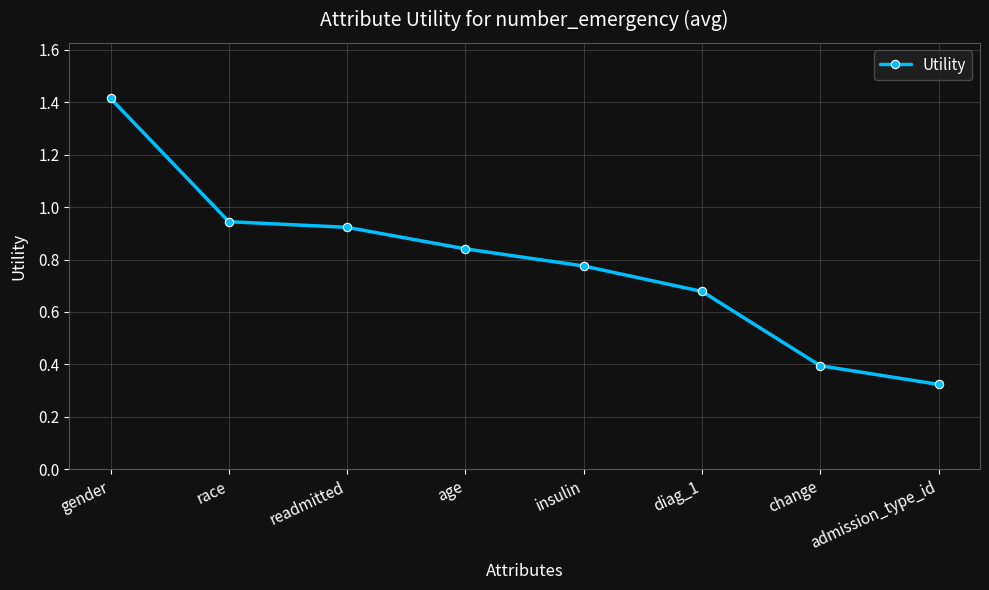

True or false: the data shows 1.4 at gender.

True